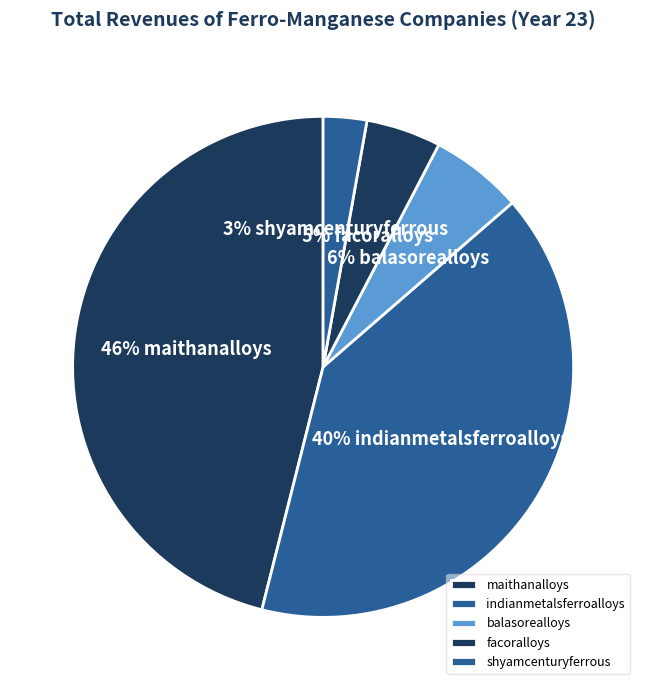

Is there a majority slice in this chart?

No